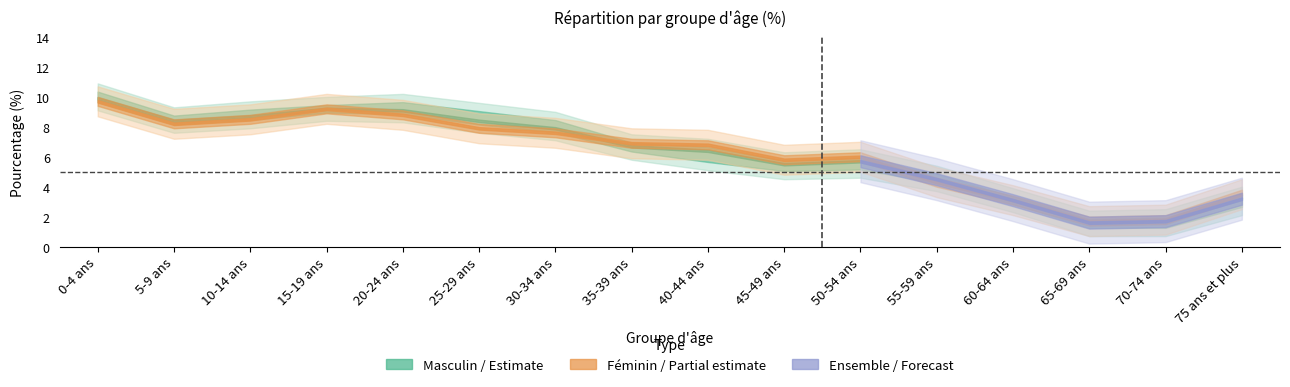

Which series has the largest total across all categories?

Ensemble